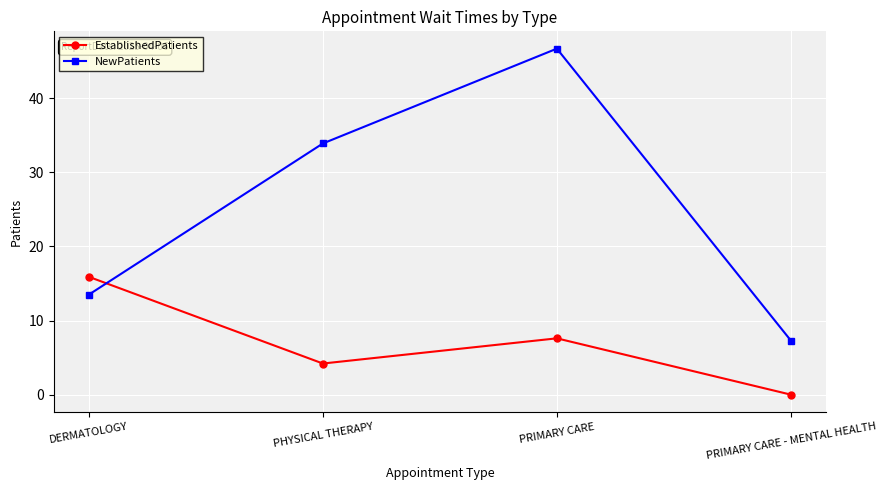

Which series ends up on top after the final intersection of EstablishedPatients and NewPatients?

NewPatients